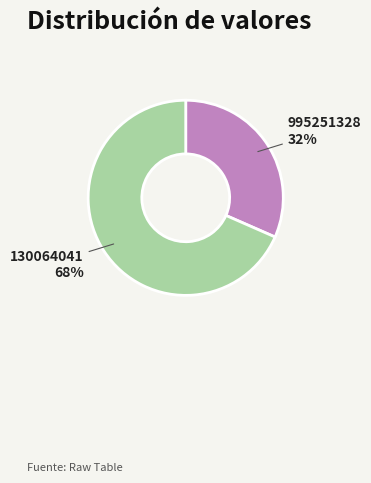

Is there a majority slice in this chart?

Yes